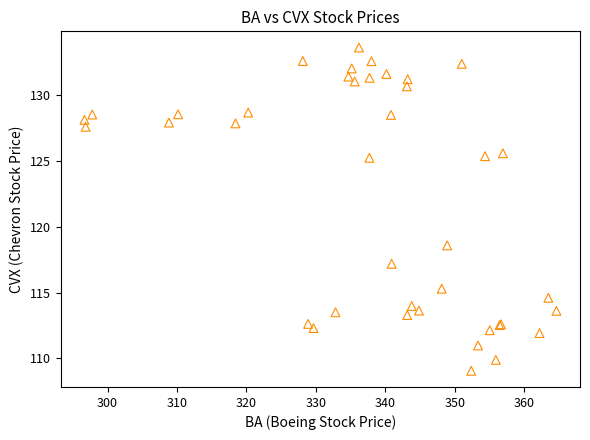

What Y value in the scatter plot is closest to 121?

118.6